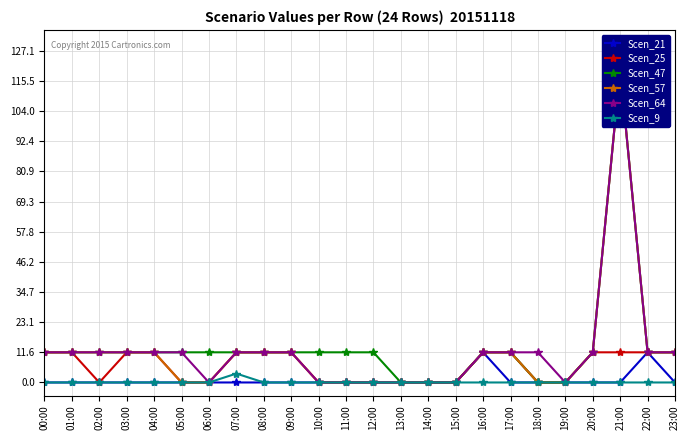

What are all the series names shown in the legend?

Scen_21, Scen_25, Scen_47, Scen_57, Scen_64, Scen_9